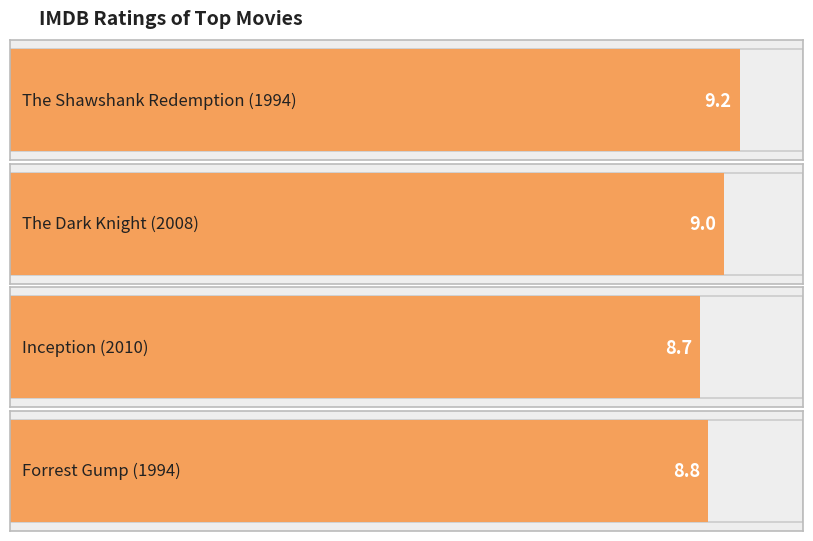

Rank the categories by value from highest to lowest.

The Shawshank Redemption, The Dark Knight, Forrest Gump, Inception